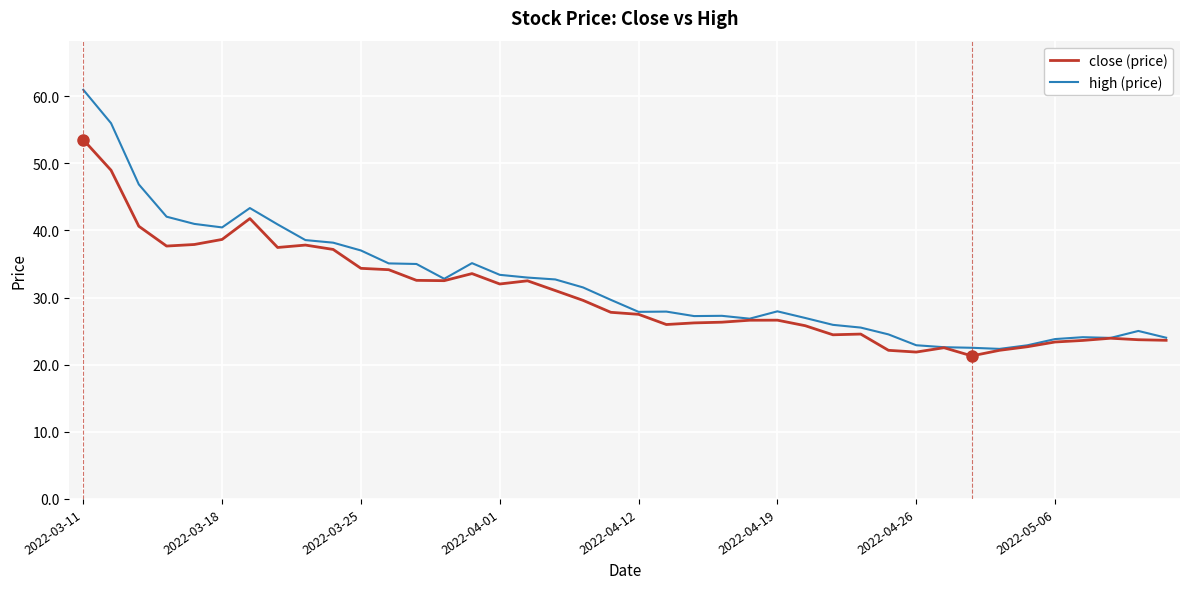

What is the maximum value shown in the chart?

61.0